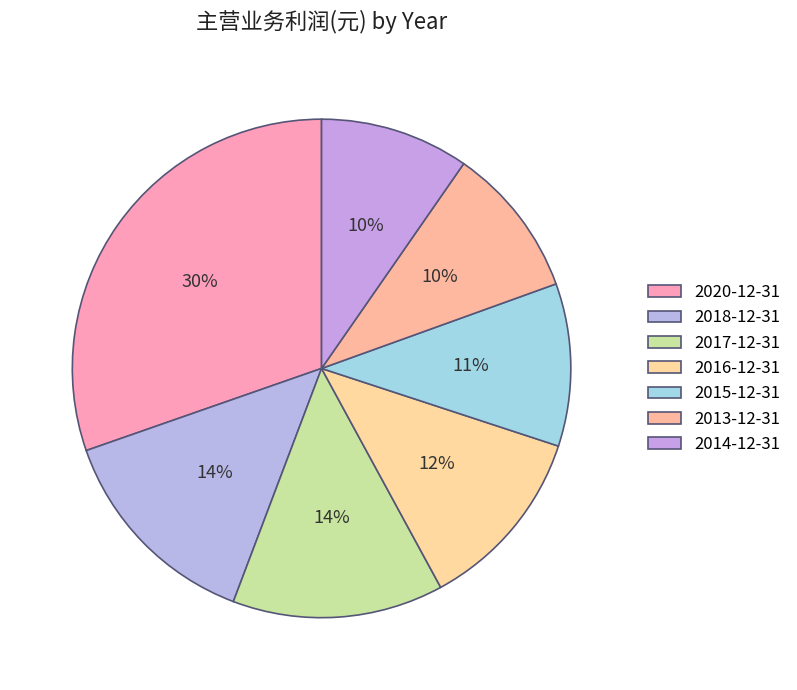

Rank the categories by value from highest to lowest.

2020-12-31, 2018-12-31, 2017-12-31, 2016-12-31, 2015-12-31, 2013-12-31, 2014-12-31